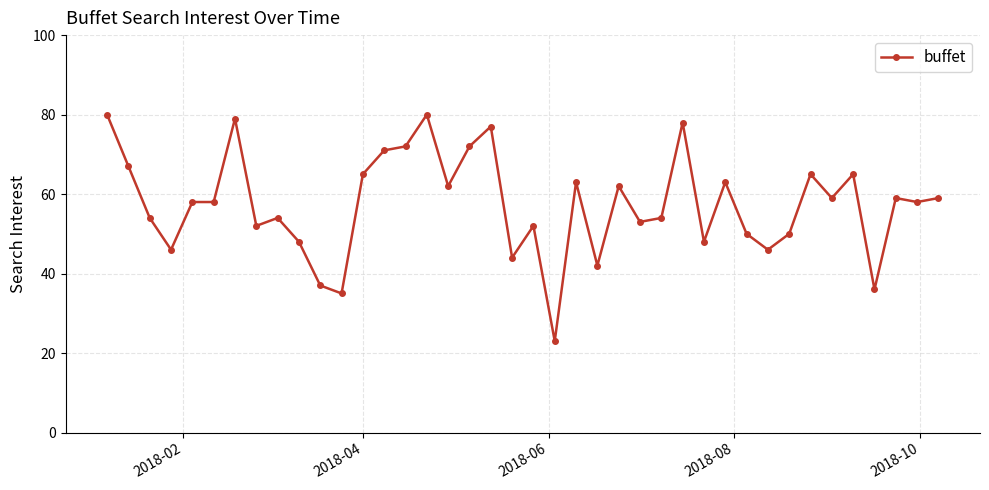

What is the sum of all values?

2296